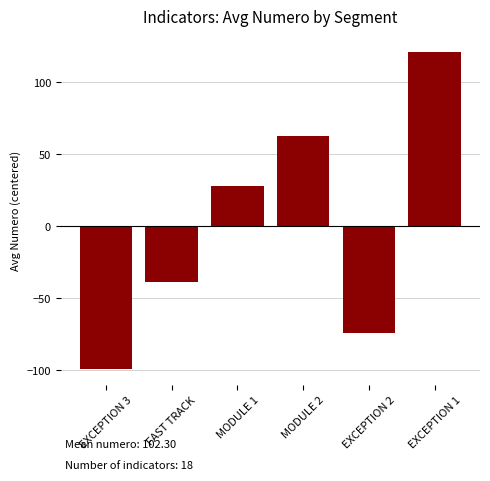

What is the label of the 3rd bar from the left?

MODULE 1